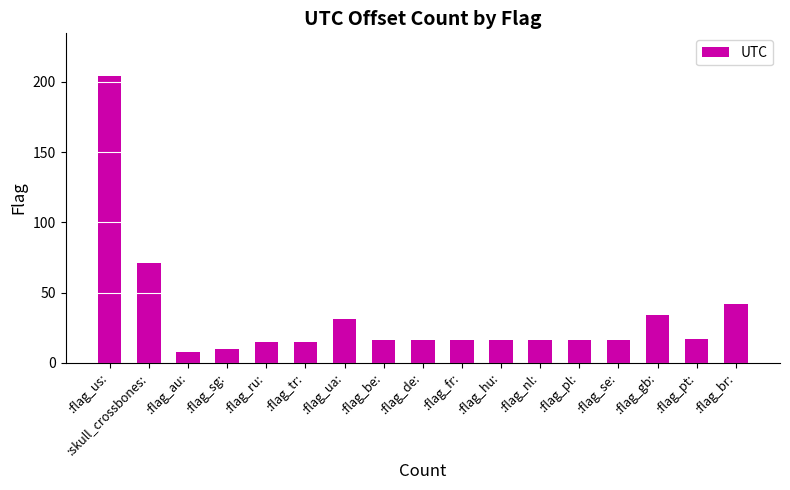

Are the bars horizontal?

No